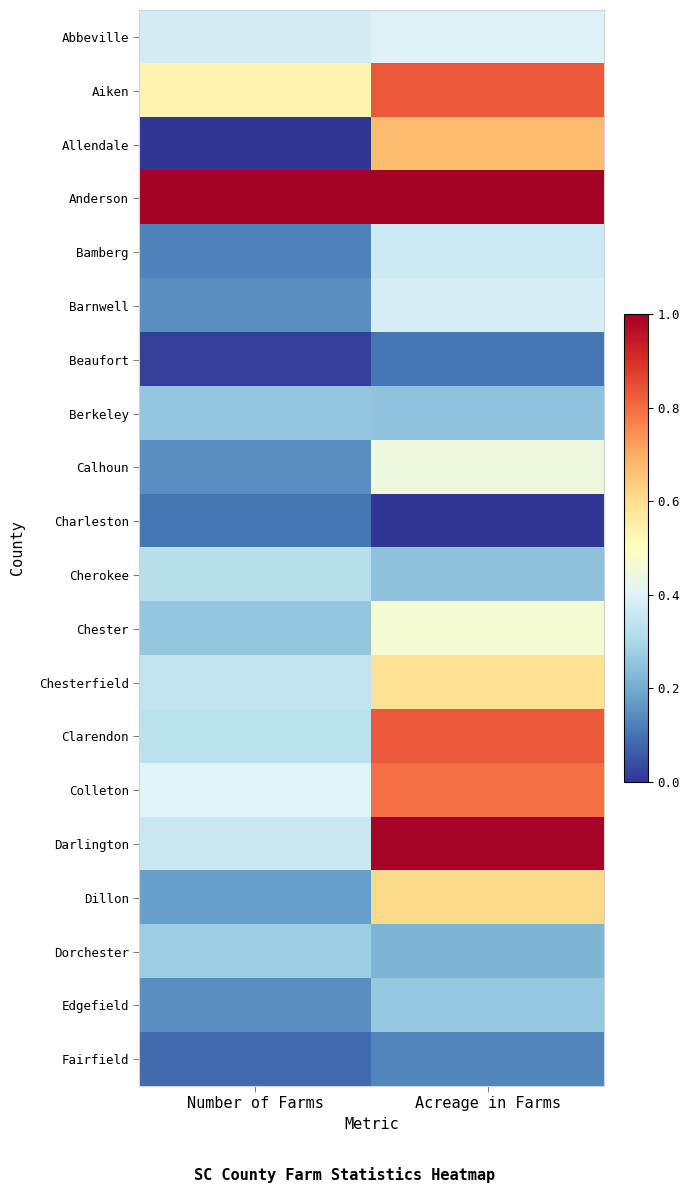

Reading left to right, extract all data points from this chart.

Abbeville: Number of Farms=0.4	Acreage in Farms=0.4
Aiken: Number of Farms=0.5	Acreage in Farms=0.8
Allendale: Number of Farms=0.0	Acreage in Farms=0.7
Anderson: Number of Farms=1.0	Acreage in Farms=1.0
Bamberg: Number of Farms=0.1	Acreage in Farms=0.4
Barnwell: Number of Farms=0.1	Acreage in Farms=0.4
Beaufort: Number of Farms=0.0	Acreage in Farms=0.1
Berkeley: Number of Farms=0.3	Acreage in Farms=0.3
Calhoun: Number of Farms=0.1	Acreage in Farms=0.4
Charleston: Number of Farms=0.1	Acreage in Farms=0.0
Cherokee: Number of Farms=0.3	Acreage in Farms=0.2
Chester: Number of Farms=0.3	Acreage in Farms=0.5
Chesterfield: Number of Farms=0.3	Acreage in Farms=0.6
Clarendon: Number of Farms=0.3	Acreage in Farms=0.8
Colleton: Number of Farms=0.4	Acreage in Farms=0.8
Darlington: Number of Farms=0.4	Acreage in Farms=1.0
Dillon: Number of Farms=0.2	Acreage in Farms=0.6
Dorchester: Number of Farms=0.3	Acreage in Farms=0.2
Edgefield: Number of Farms=0.1	Acreage in Farms=0.3
Fairfield: Number of Farms=0.1	Acreage in Farms=0.1